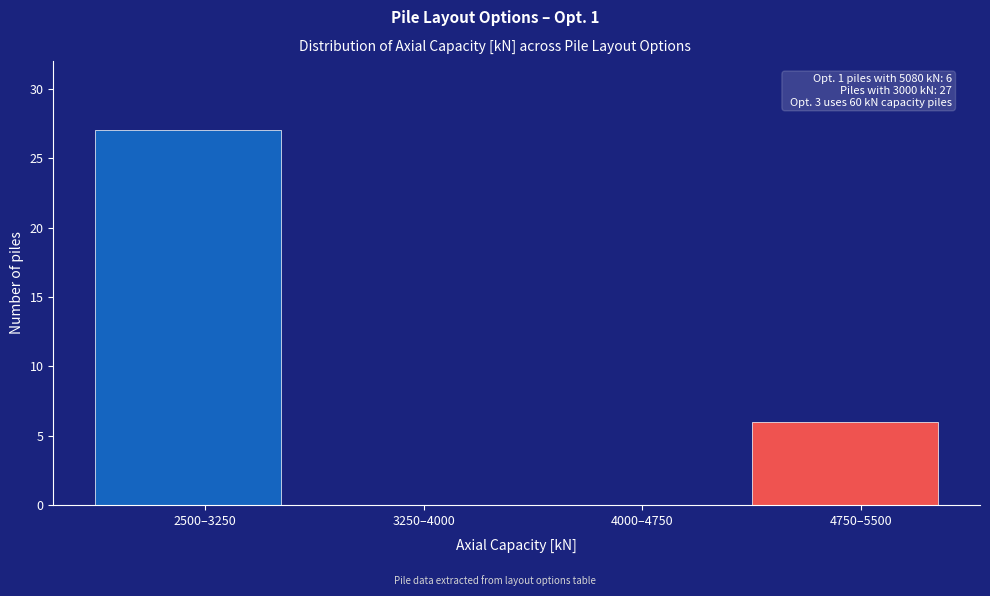

Reading left to right, transcribe all the data shown in this chart.

2500–3250=27	3250–4000=0	4000–4750=0	4750–5500=6